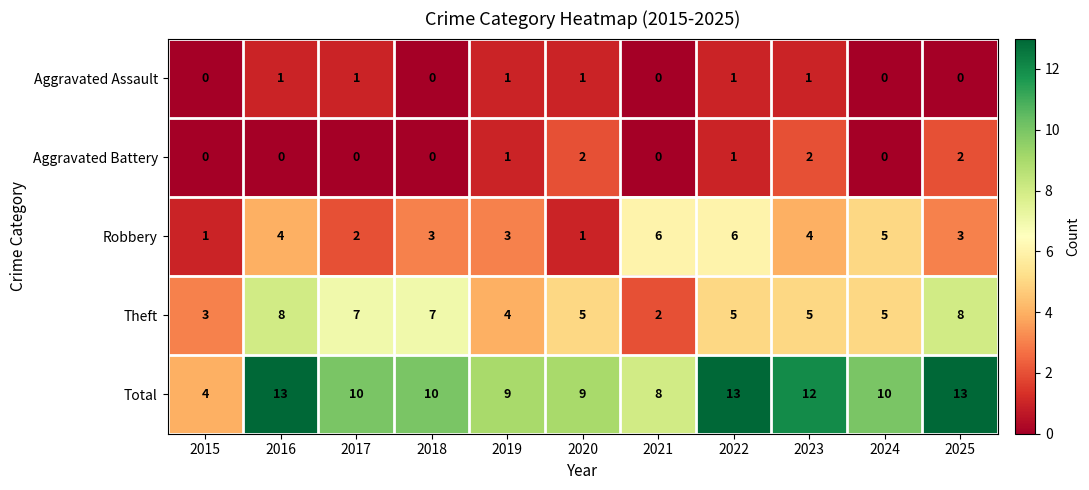

What is the sum of the Robbery values at 2017 and 2024?

7